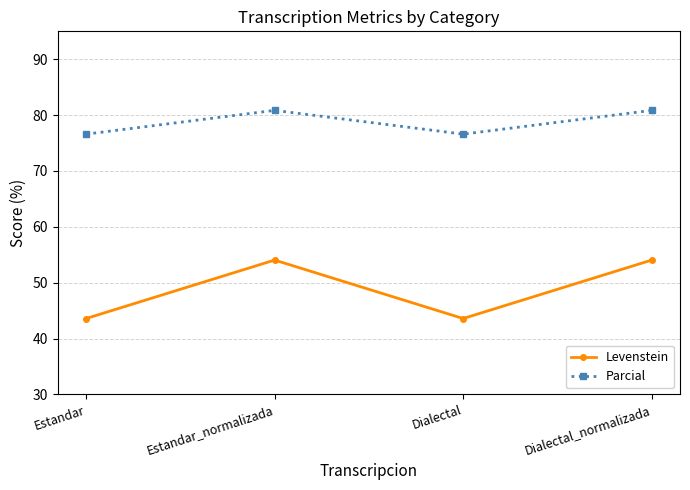

Reading left to right, transcribe all the data shown in this chart.

Levenstein: Estandar=43.6	Estandar_normalizada=54.1	Dialectal=43.6	Dialectal_normalizada=54.1
Parcial: Estandar=76.6	Estandar_normalizada=80.9	Dialectal=76.6	Dialectal_normalizada=80.9